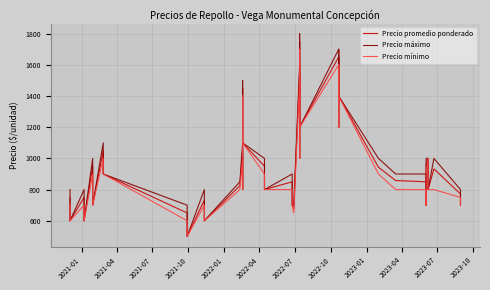

What are all the series names shown in the legend?

Precio promedio ponderado, Precio máximo, Precio mínimo